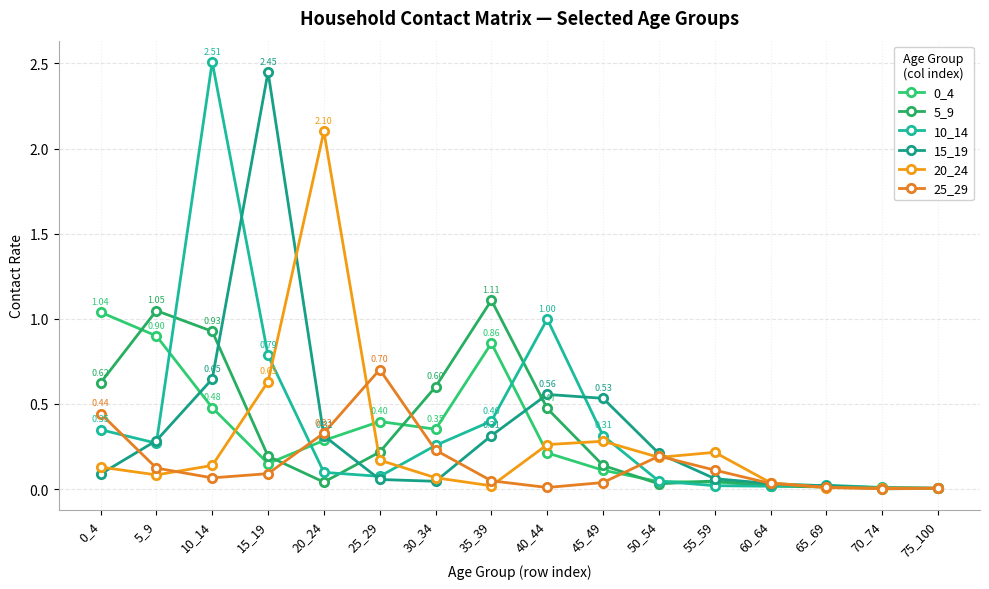

How many lines are shown in the chart?

6